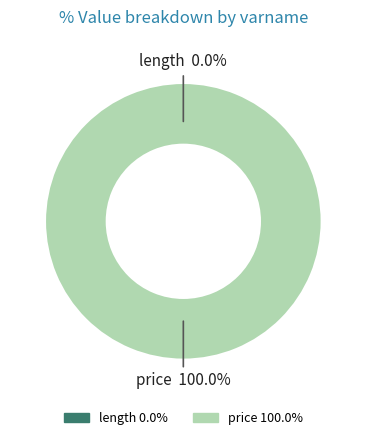

To the nearest percent, what is the combined percentage of length and price?

100%